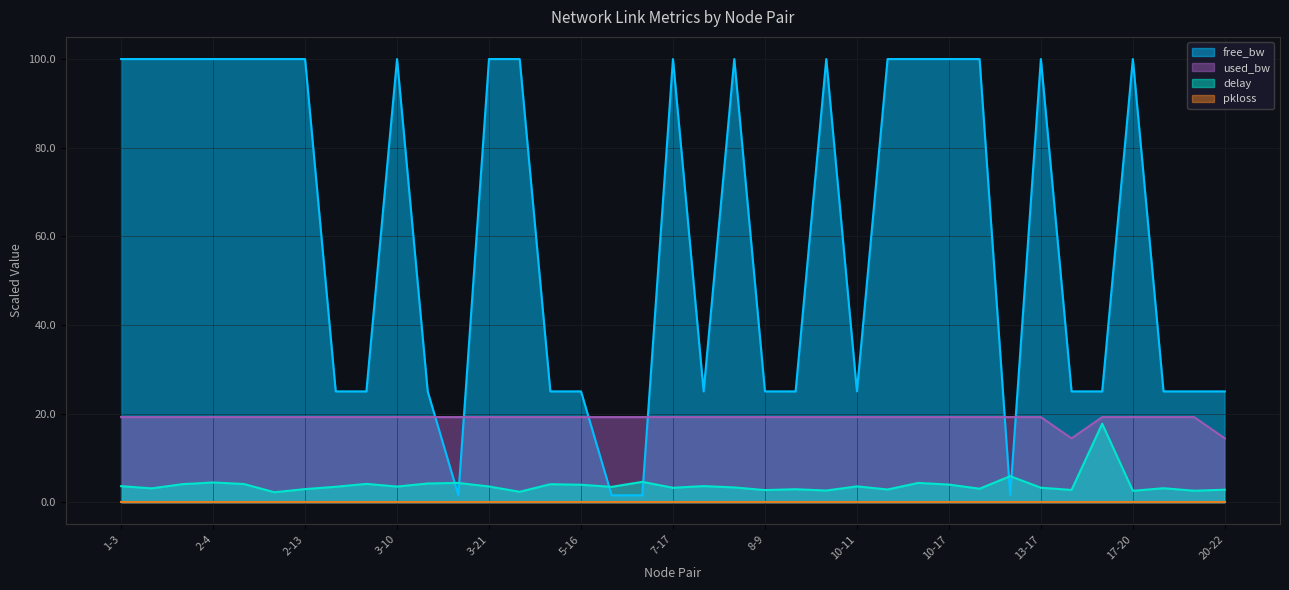

Read the delay value at 13-17.

3.3